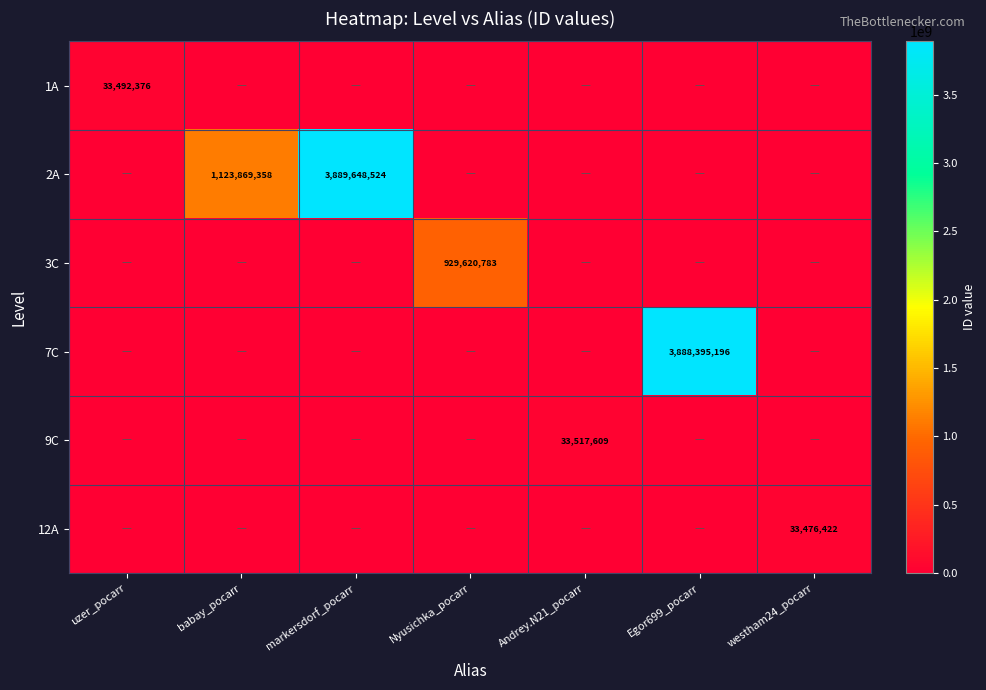

Is it true that 9C equals 33517609 at Andrey.N21_pocarr?

True